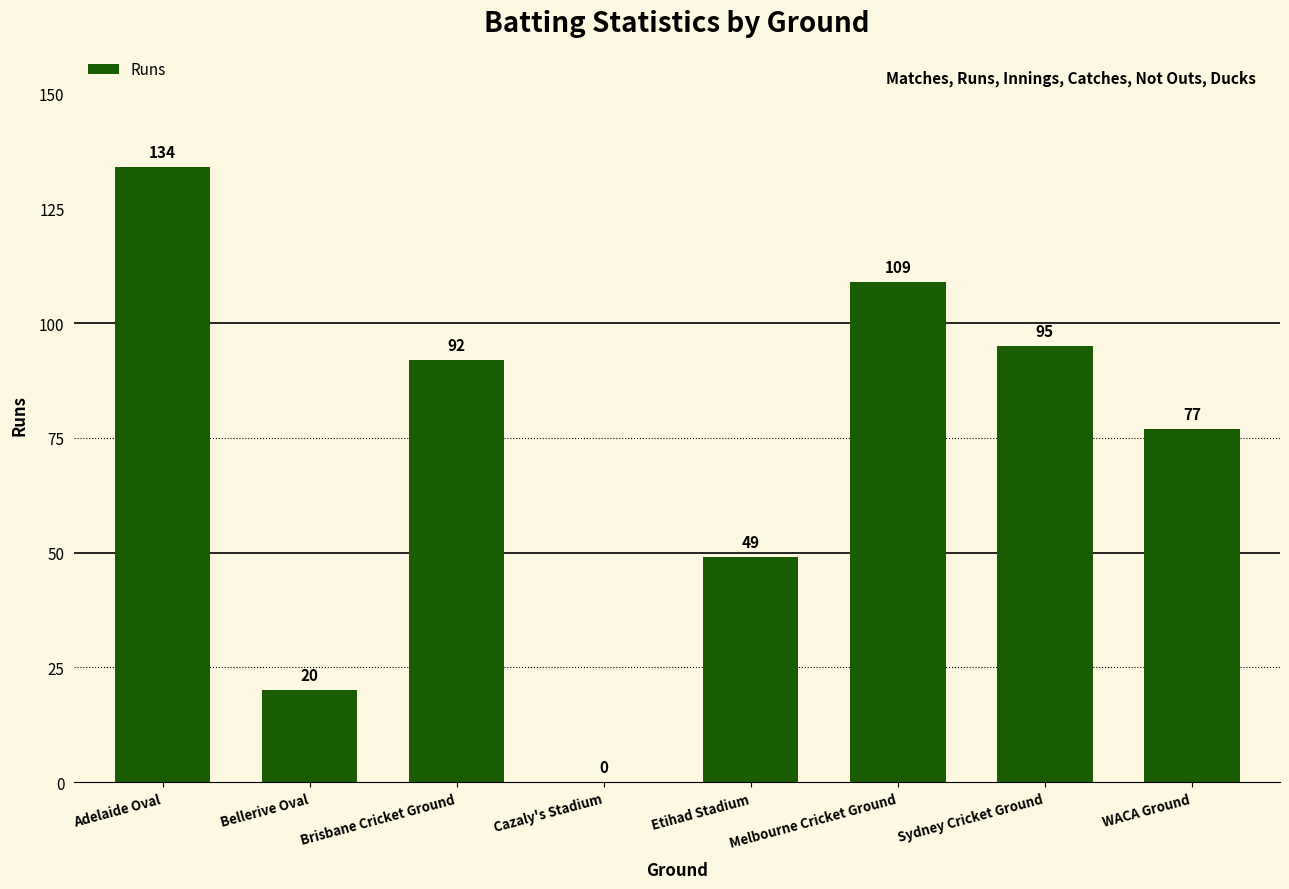

What is the sum of the values at Adelaide Oval and Sydney Cricket Ground?

229